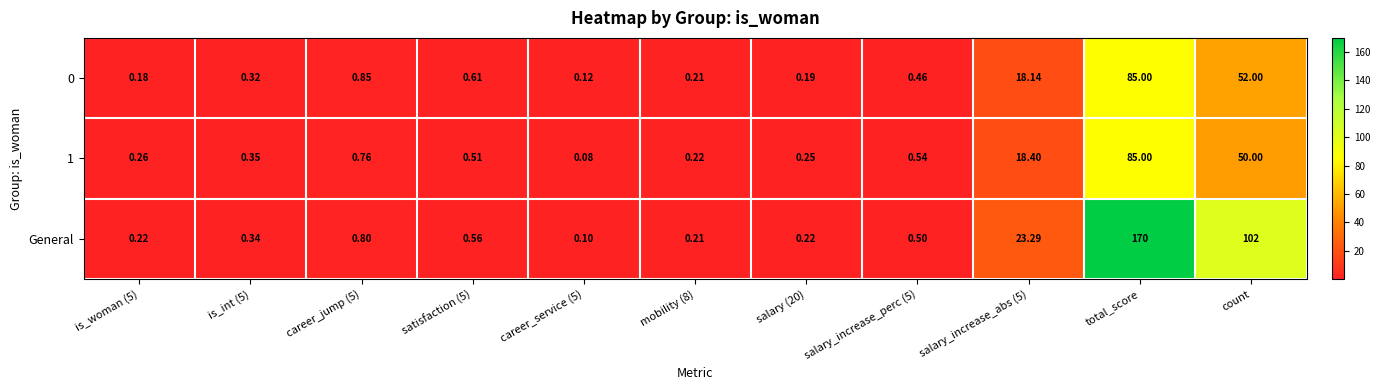

At how many categories does at least one series exceed 115?

1